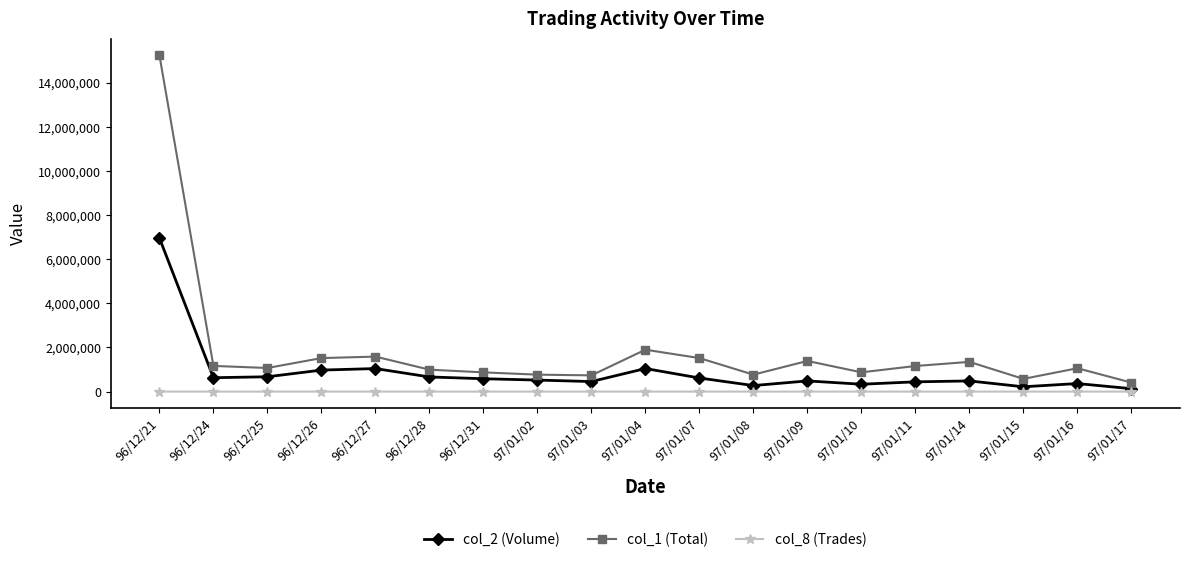

What are all the series names shown in the legend?

col_2 (Volume), col_1 (Total), col_8 (Trades)